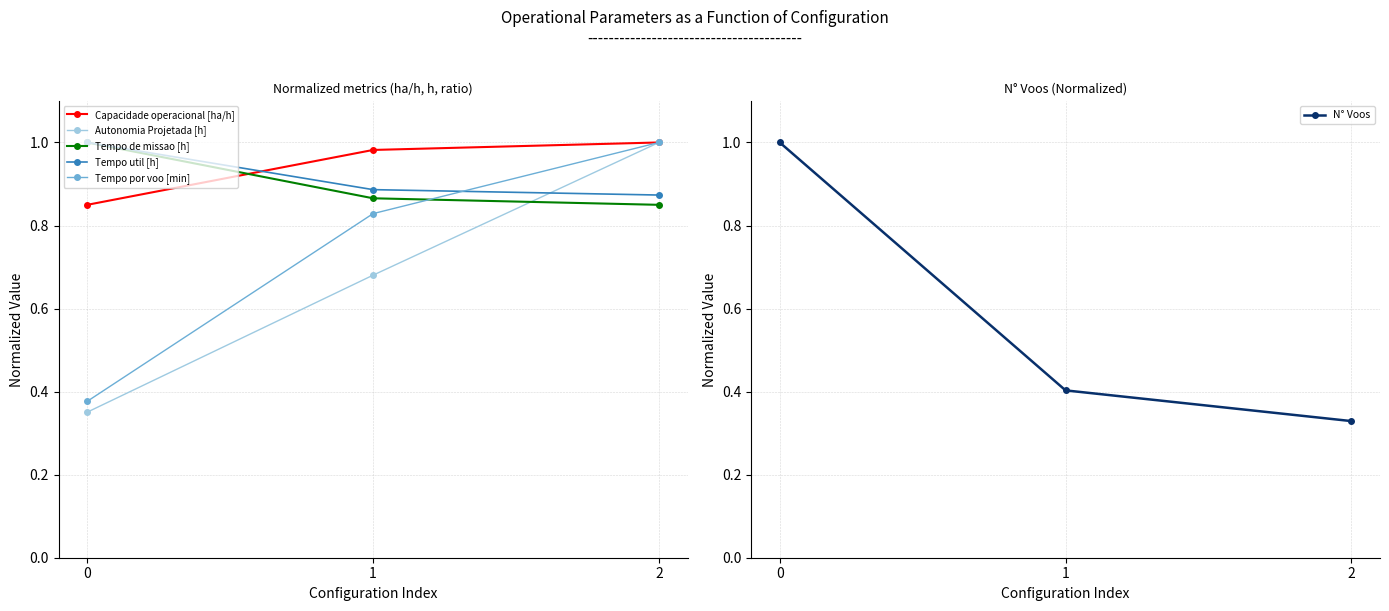

Is this an area chart (filled region under the line)?

No